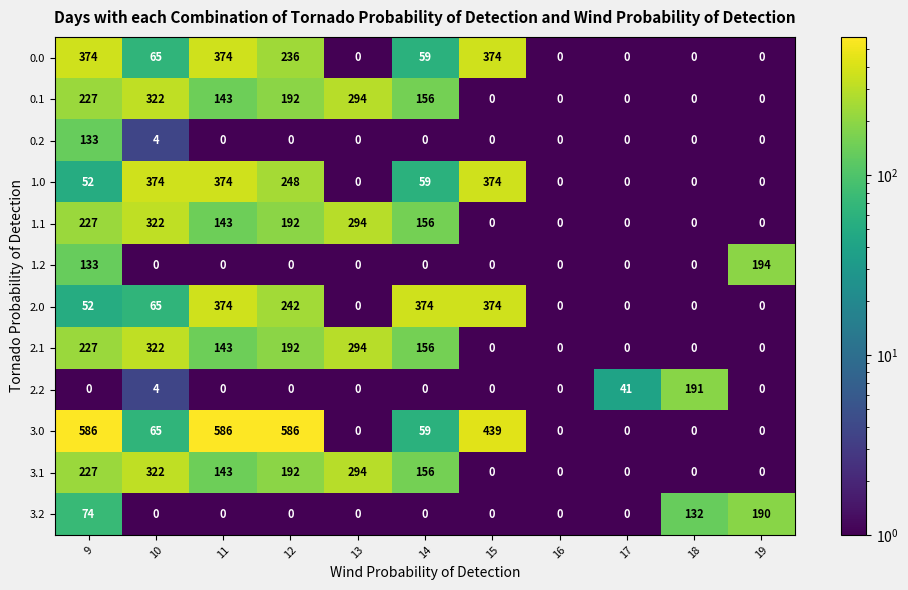

How many values in 2.0 are above zero?

6